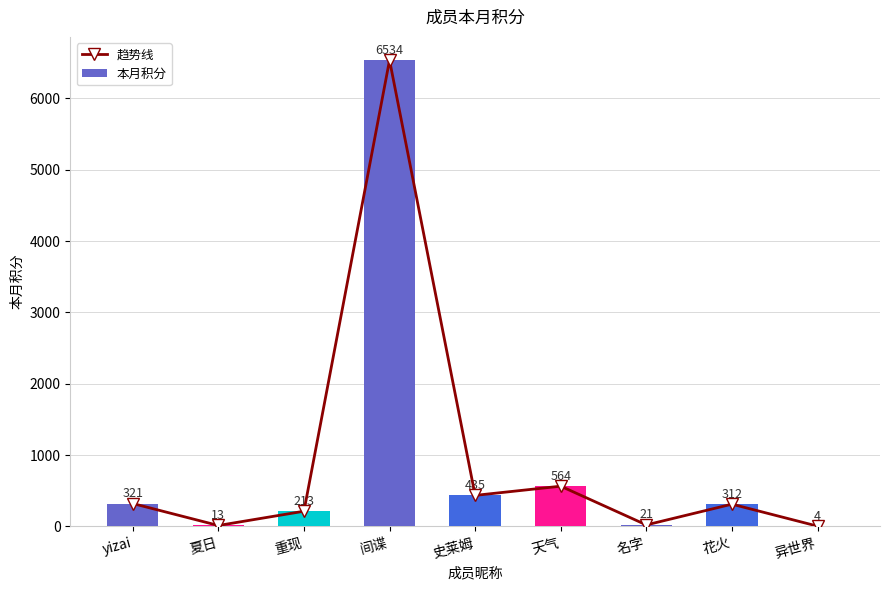

What is the maximum value for 本月积分?

6534